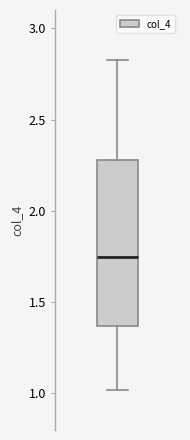

Read this box plot against the y-axis: the position of the median line, the range covered by the box, and the ends of both whiskers. The values are not printed on the chart, so give them approximately, as read against the axis.

median 1.75, box 1.35 to 2.30, whiskers 1.00 to 2.85